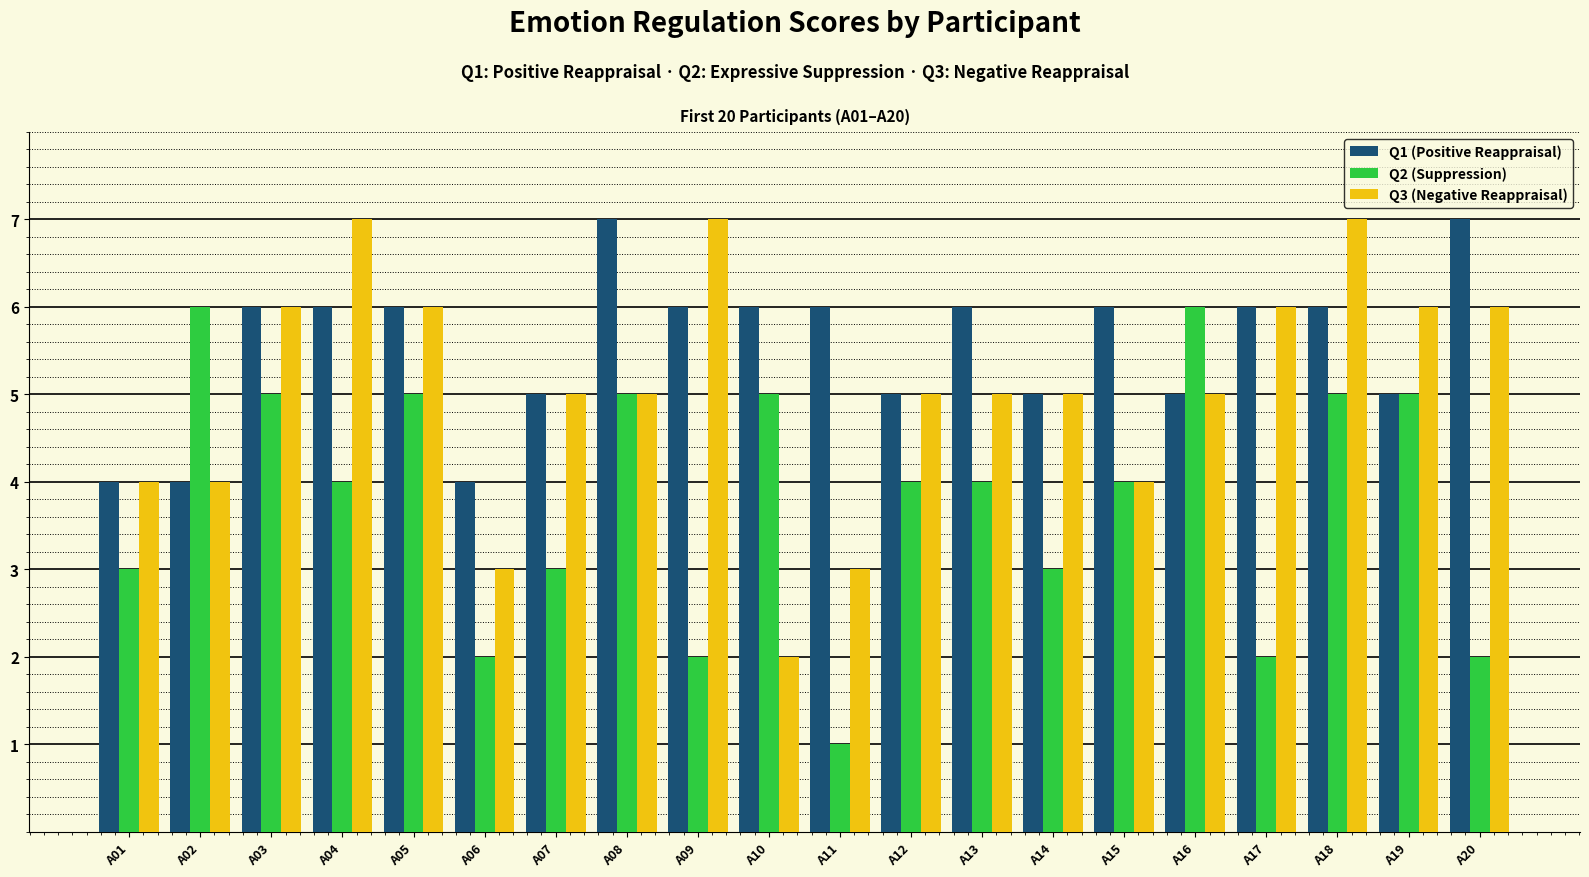

Between A01 and A15, which series saw the biggest shift?

Q1 (Positive Reappraisal)